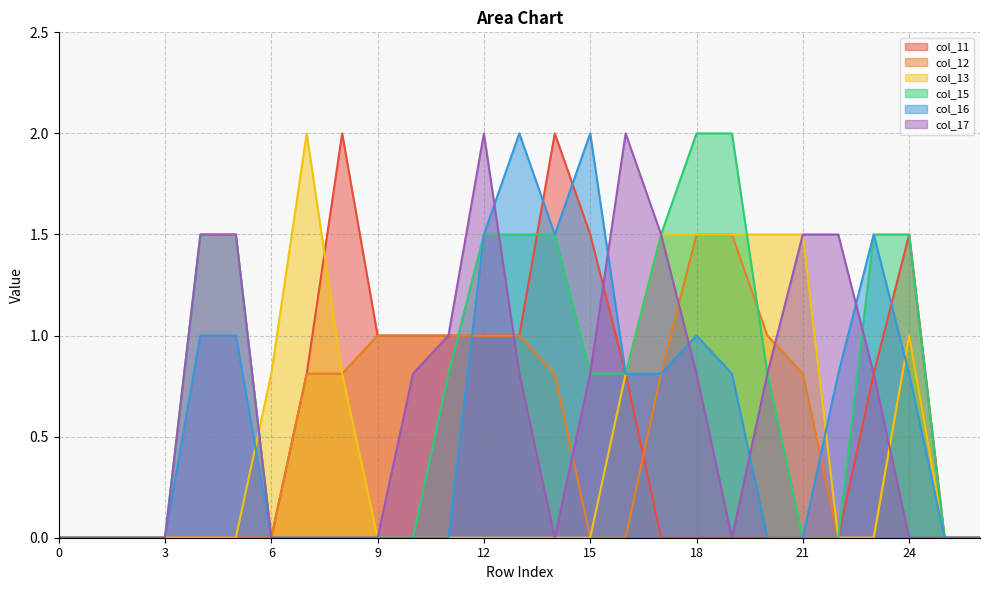

Between 5 and 25, which series saw the biggest shift?

col_15